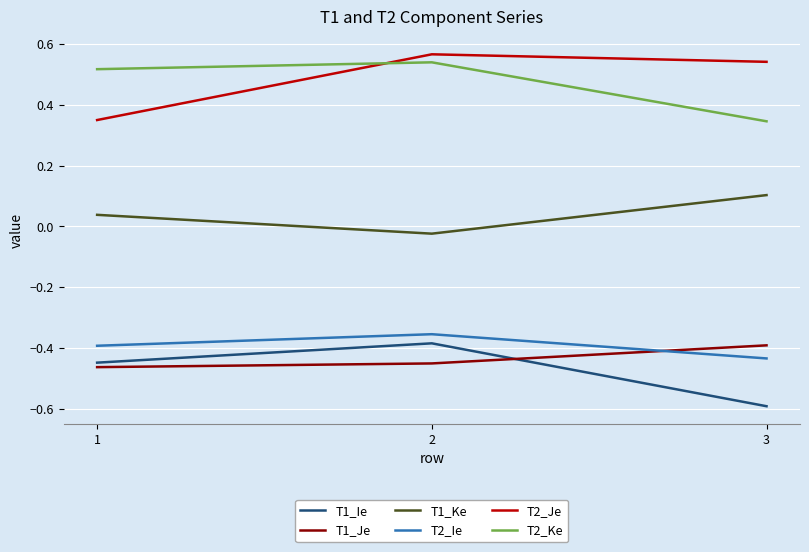

How many lines are shown in the chart?

6